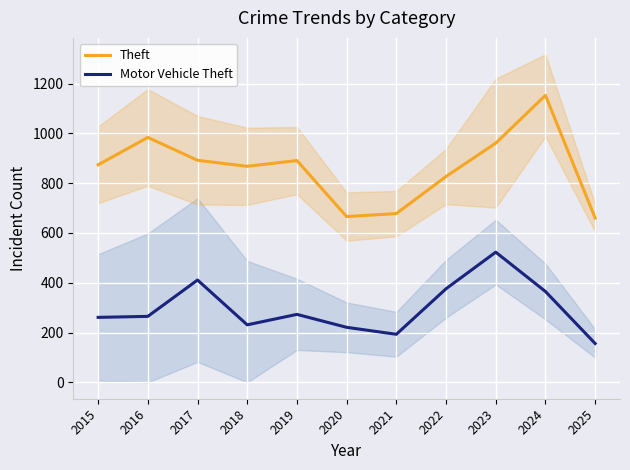

Where does the Motor Vehicle Theft series first go above 265?

2017